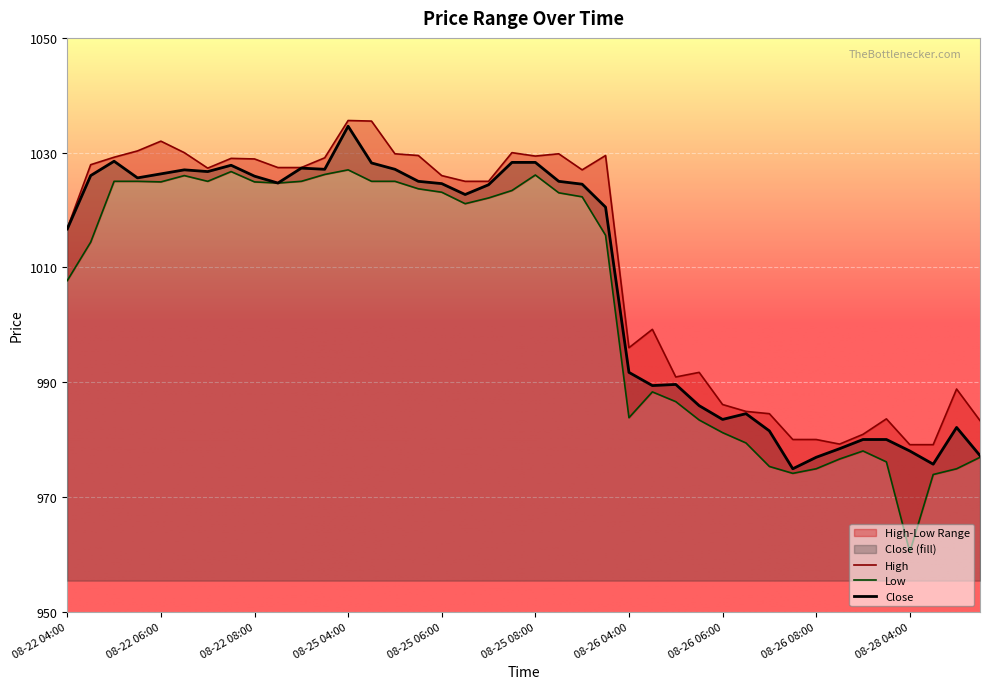

What is the approximate value of High at 37?

979.1